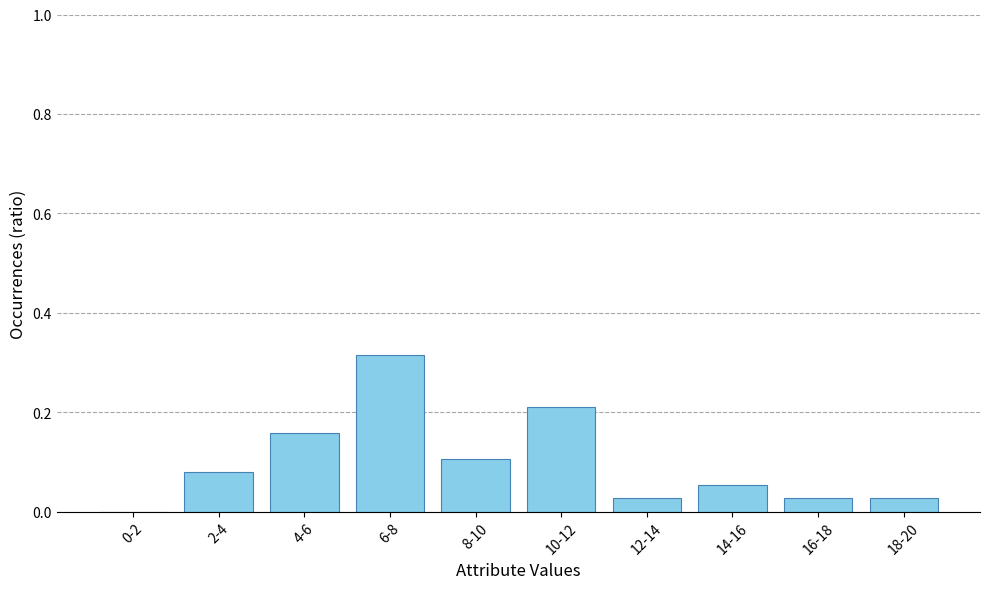

What is the change in value from 2-4 to 6-8?

+0.2